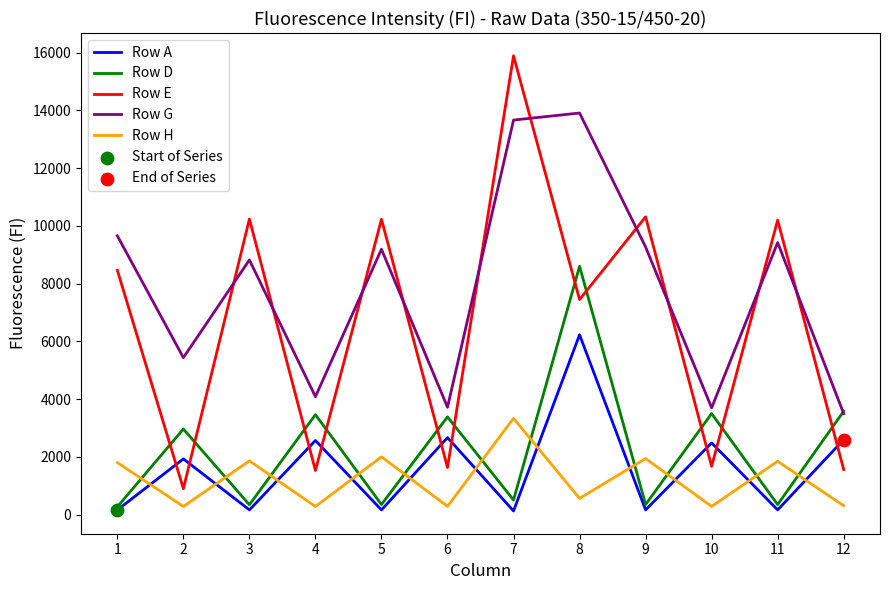

Which series has the largest range (max minus min)?

Row E